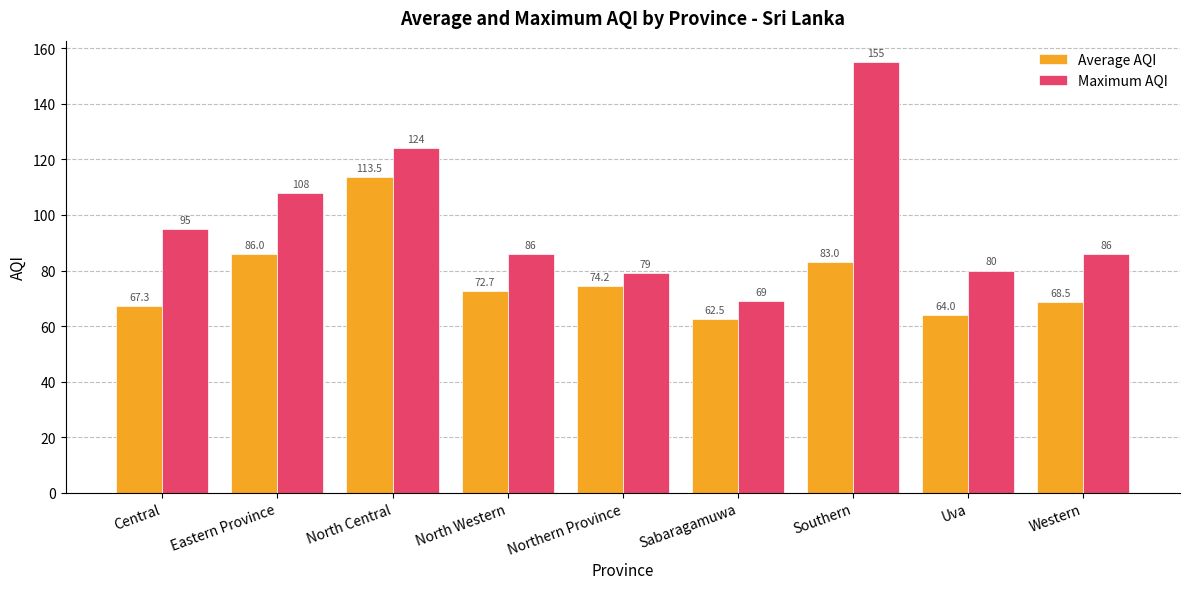

What is the difference between the maximum and minimum values in the Average AQI series?

51.0